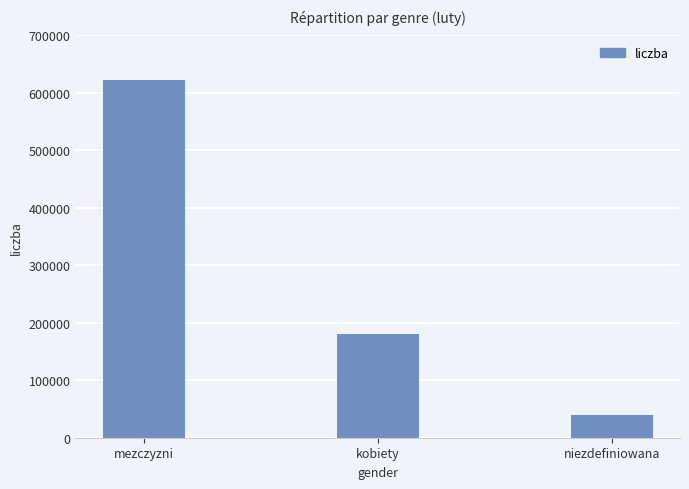

Which label corresponds to the largest value in the chart?

mezczyzni